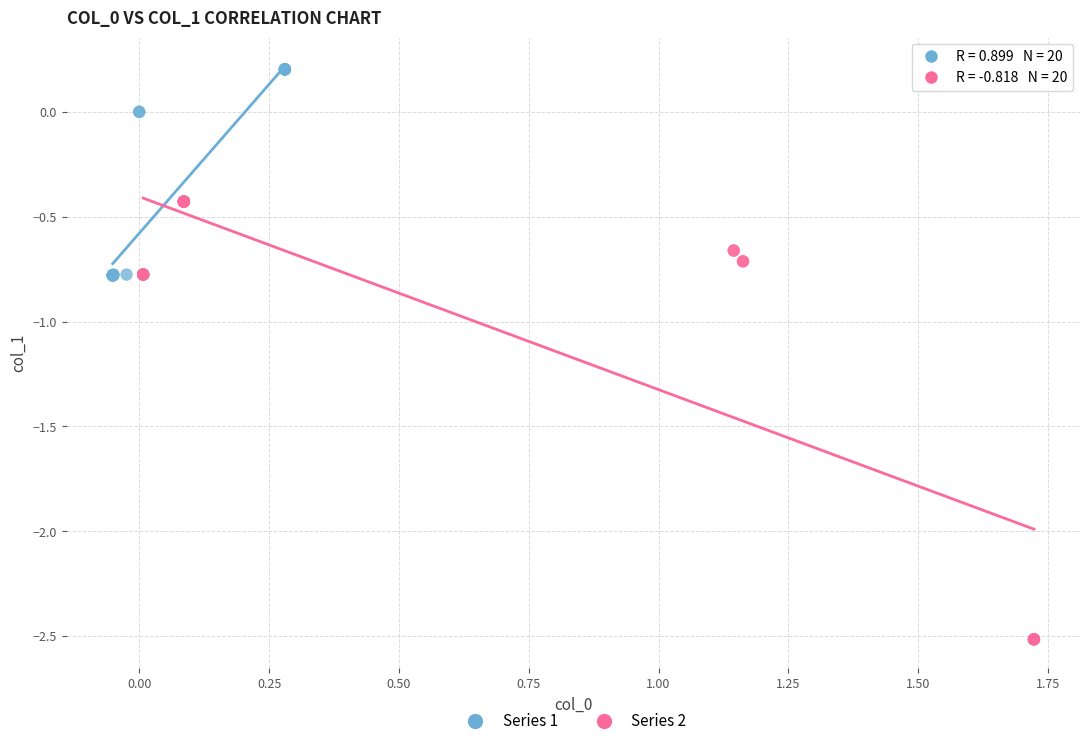

Which series reaches the minimum Y coordinate?

Series 2